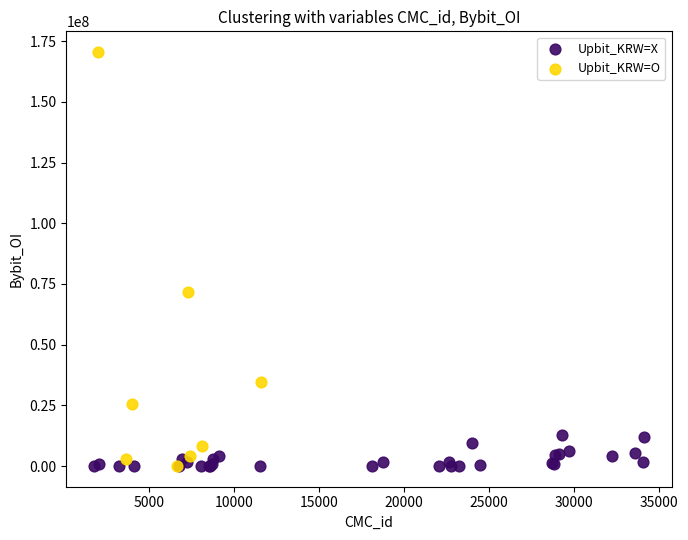

What are all the series names shown in the legend?

Upbit_KRW=X, Upbit_KRW=O